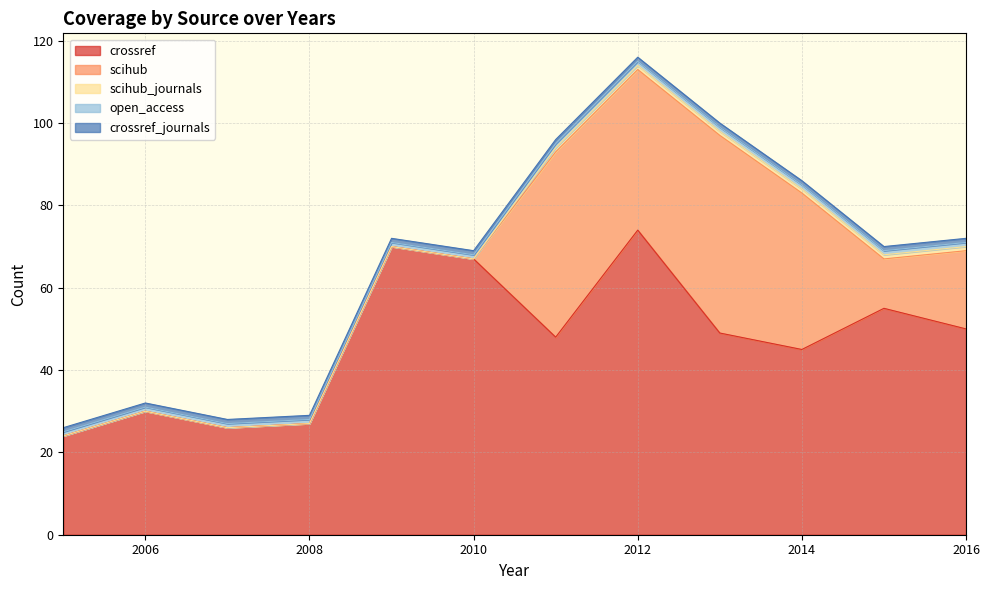

Between 2007 and 2015, which is larger?

2015